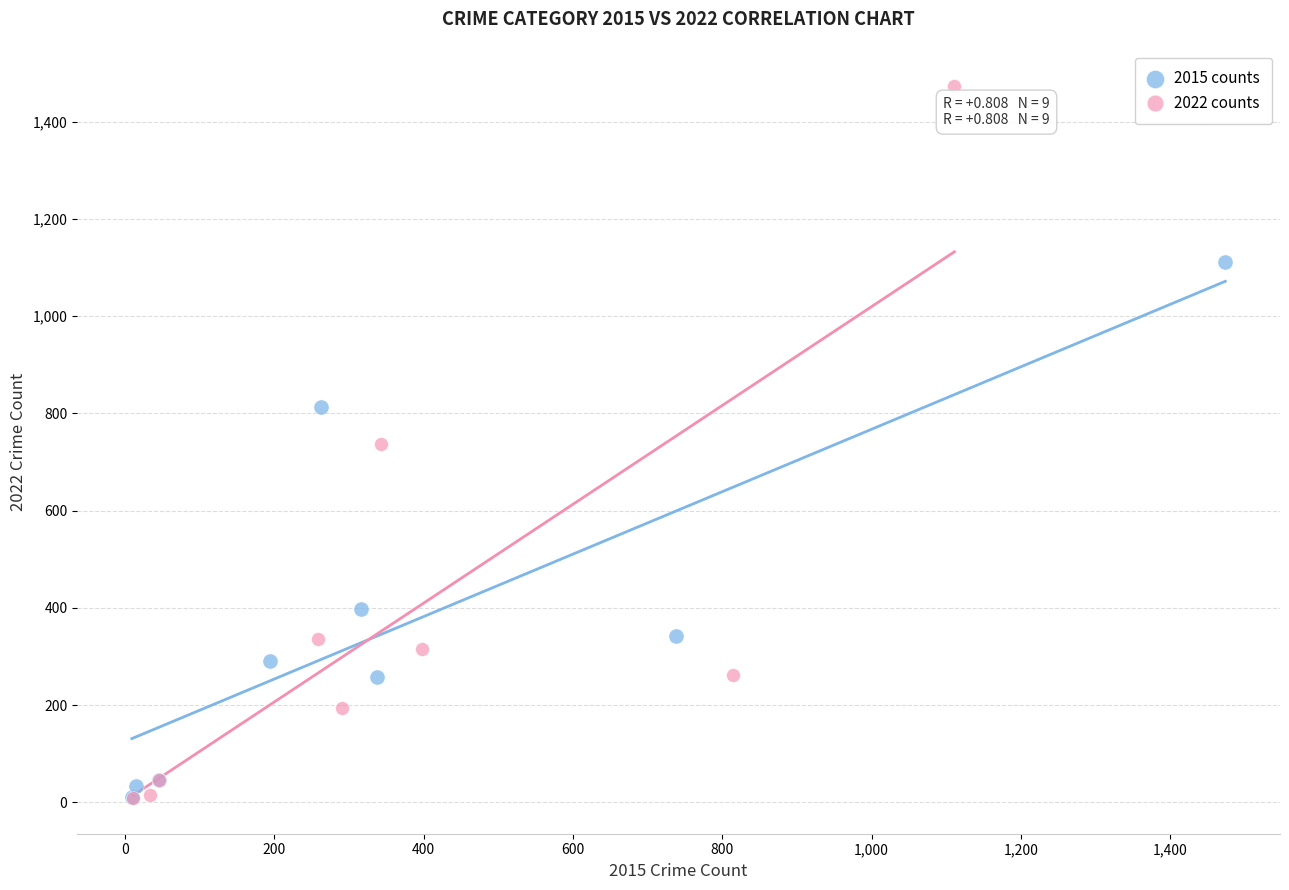

Which series contains the highest Y value?

2022 counts